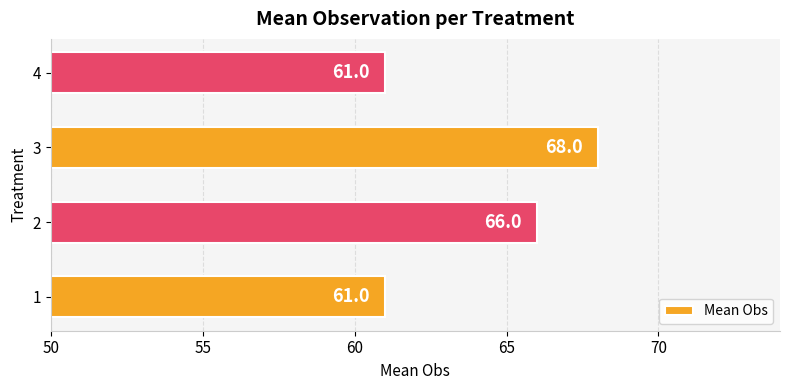

Between 3 and 2, which is larger?

3